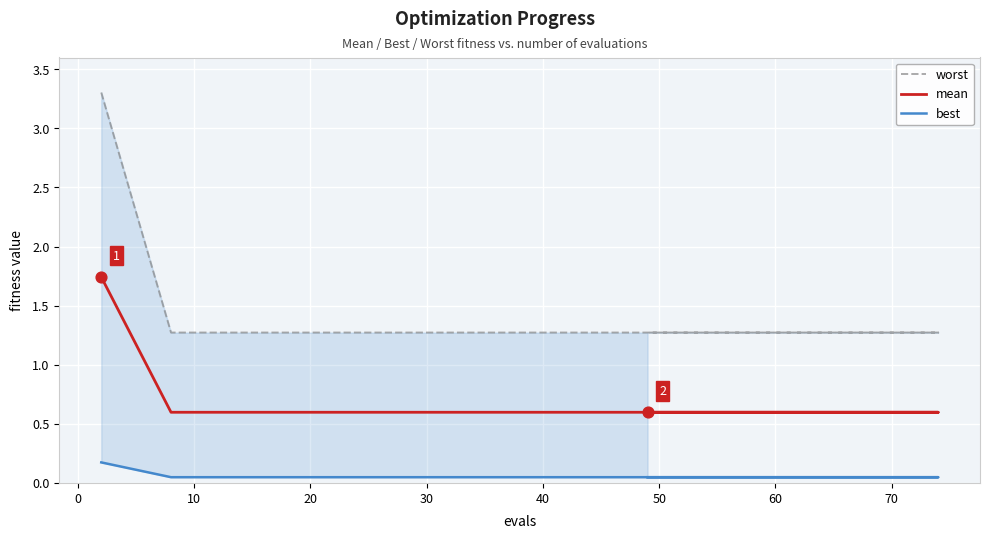

Which series reaches the minimum Y coordinate?

best